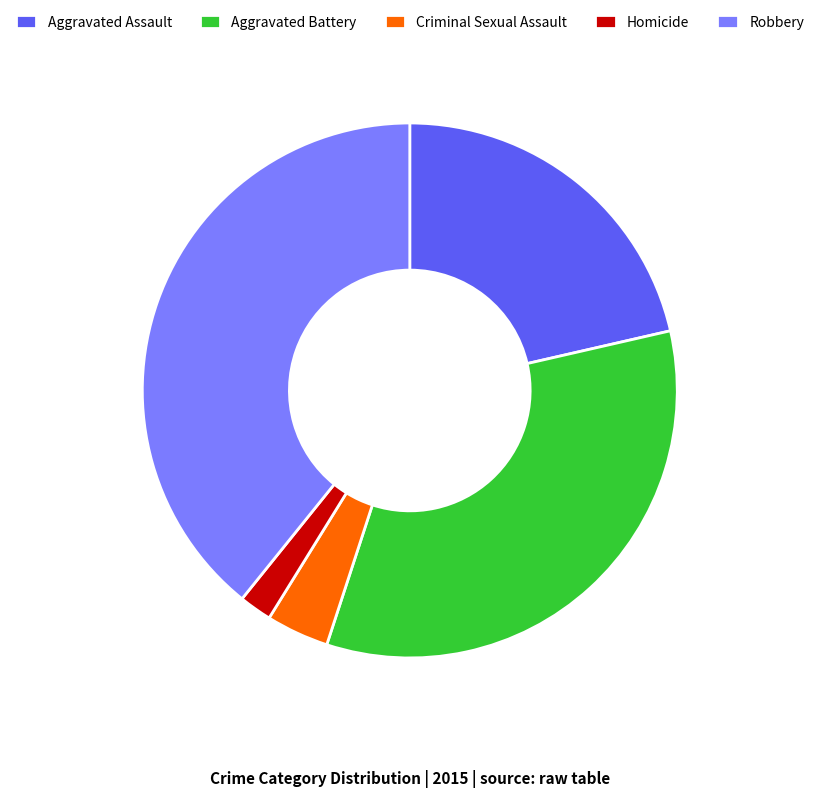

Is it true that Aggravated Battery is 34% of the pie?

True